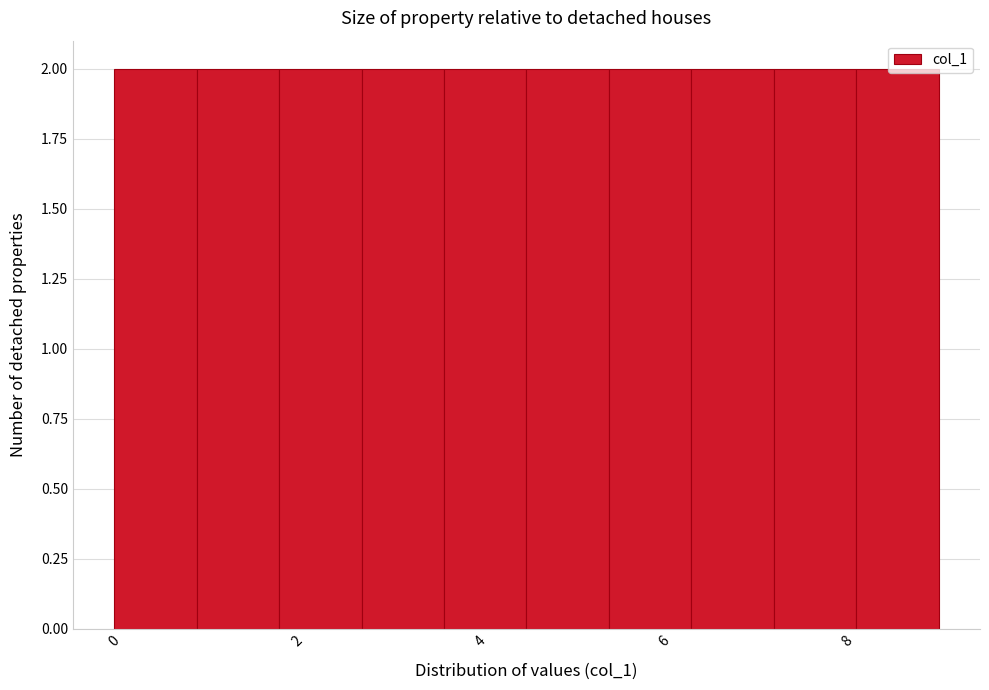

Reading left to right, transcribe this chart: for each bar, give the range it covers on the x-axis and its height. Neither the bar edges nor the heights are printed on the chart, so give them approximately, as read against the axes.

0.0 to 0.9: 2
0.9 to 1.8: 2
1.8 to 2.7: 2
2.7 to 3.6: 2
3.6 to 4.5: 2
4.5 to 5.4: 2
5.4 to 6.3: 2
6.3 to 7.2: 2
7.2 to 8.1: 2
8.1 to 9.0: 2